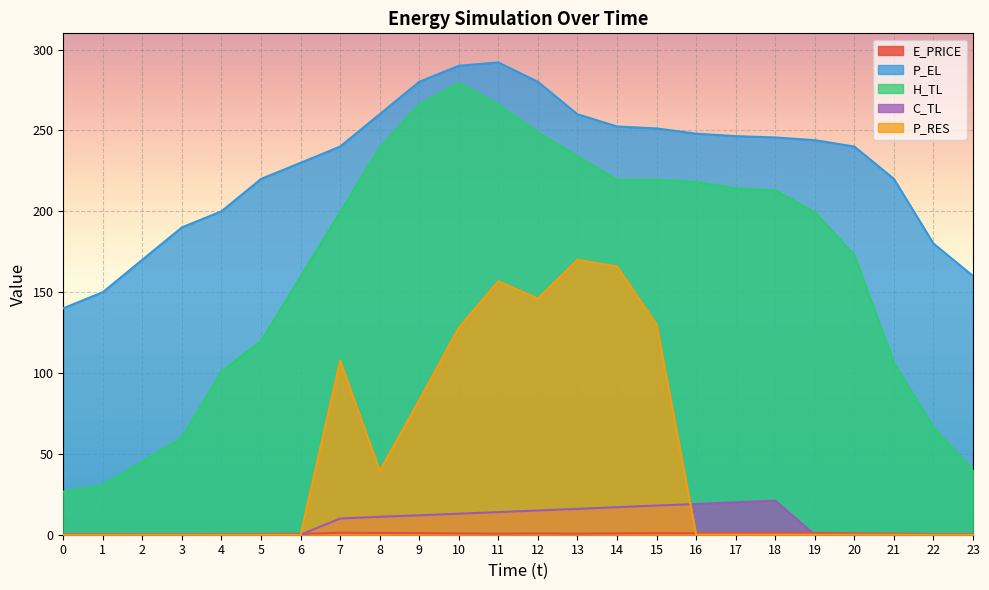

List the labels in order of P_EL value, smallest first.

0, 1, 23, 2, 22, 3, 4, 5, 21, 6, 20, 7, 19, 18, 17, 16, 15, 14, 13, 8, 9, 12, 10, 11